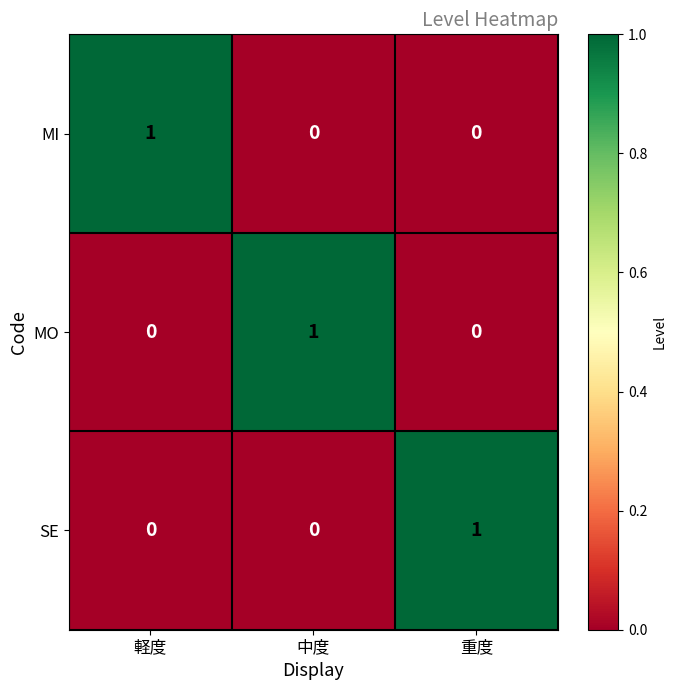

The value of MO at 重度 is 0. True or false?

True